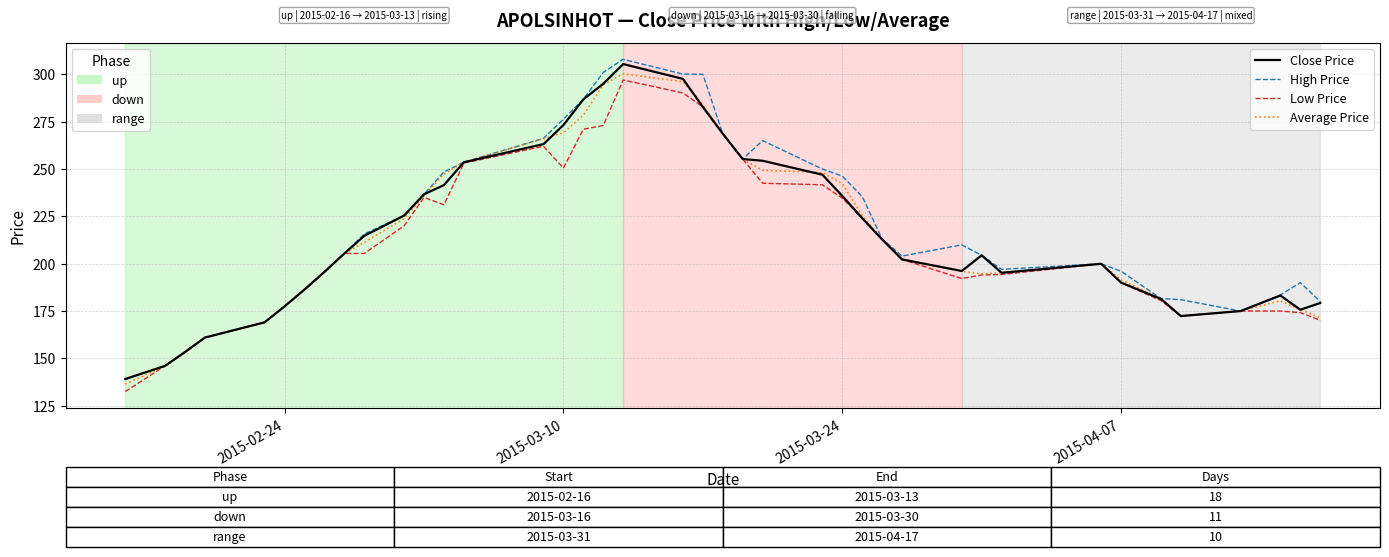

What is the minimum value shown in the chart?

132.5